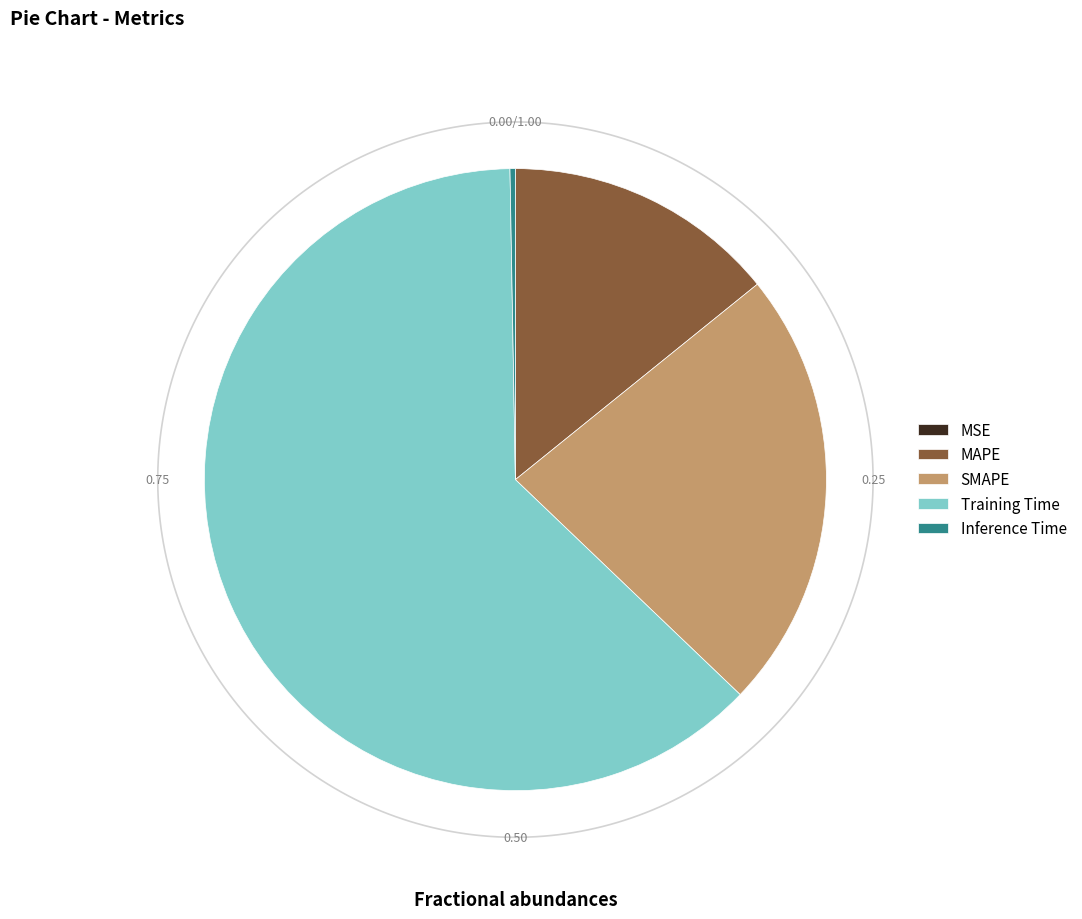

How many segments does this pie chart have?

5